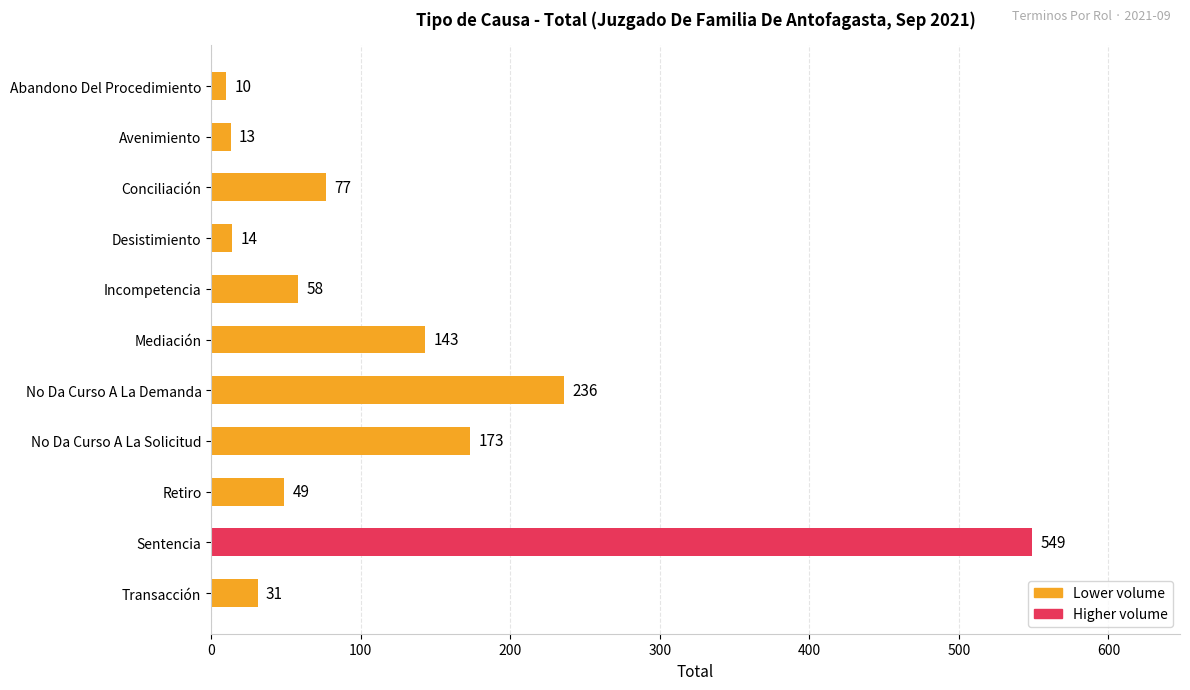

What is the value of the 2nd bar from the top?

13